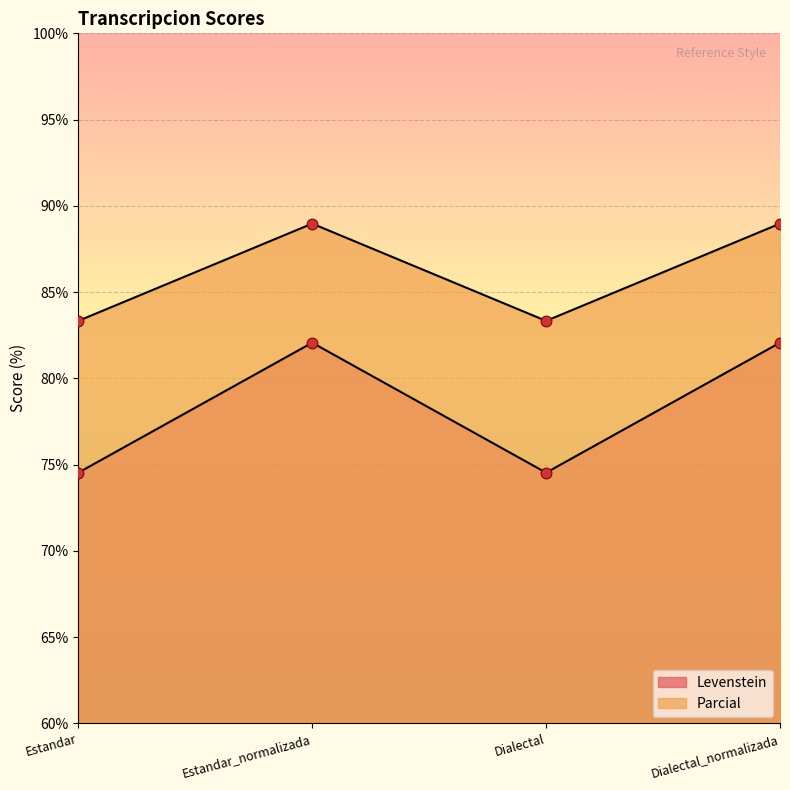

Which series contains the highest Y value?

Parcial